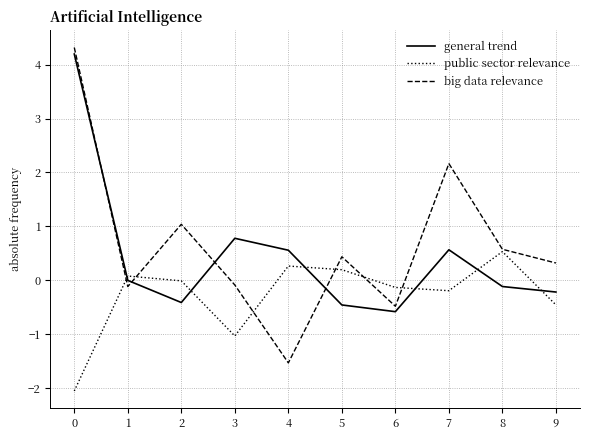

Rank the series at 9 from highest to lowest value.

big data relevance, general trend, public sector relevance